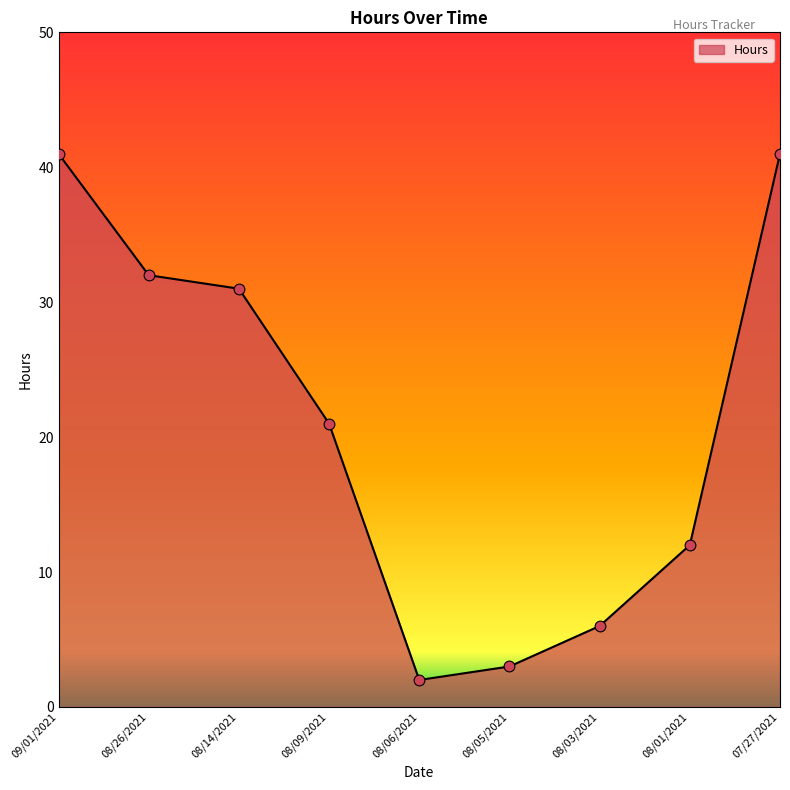

Approximately how many times larger is the value at 08/14/2021 compared to 08/09/2021?

1.5